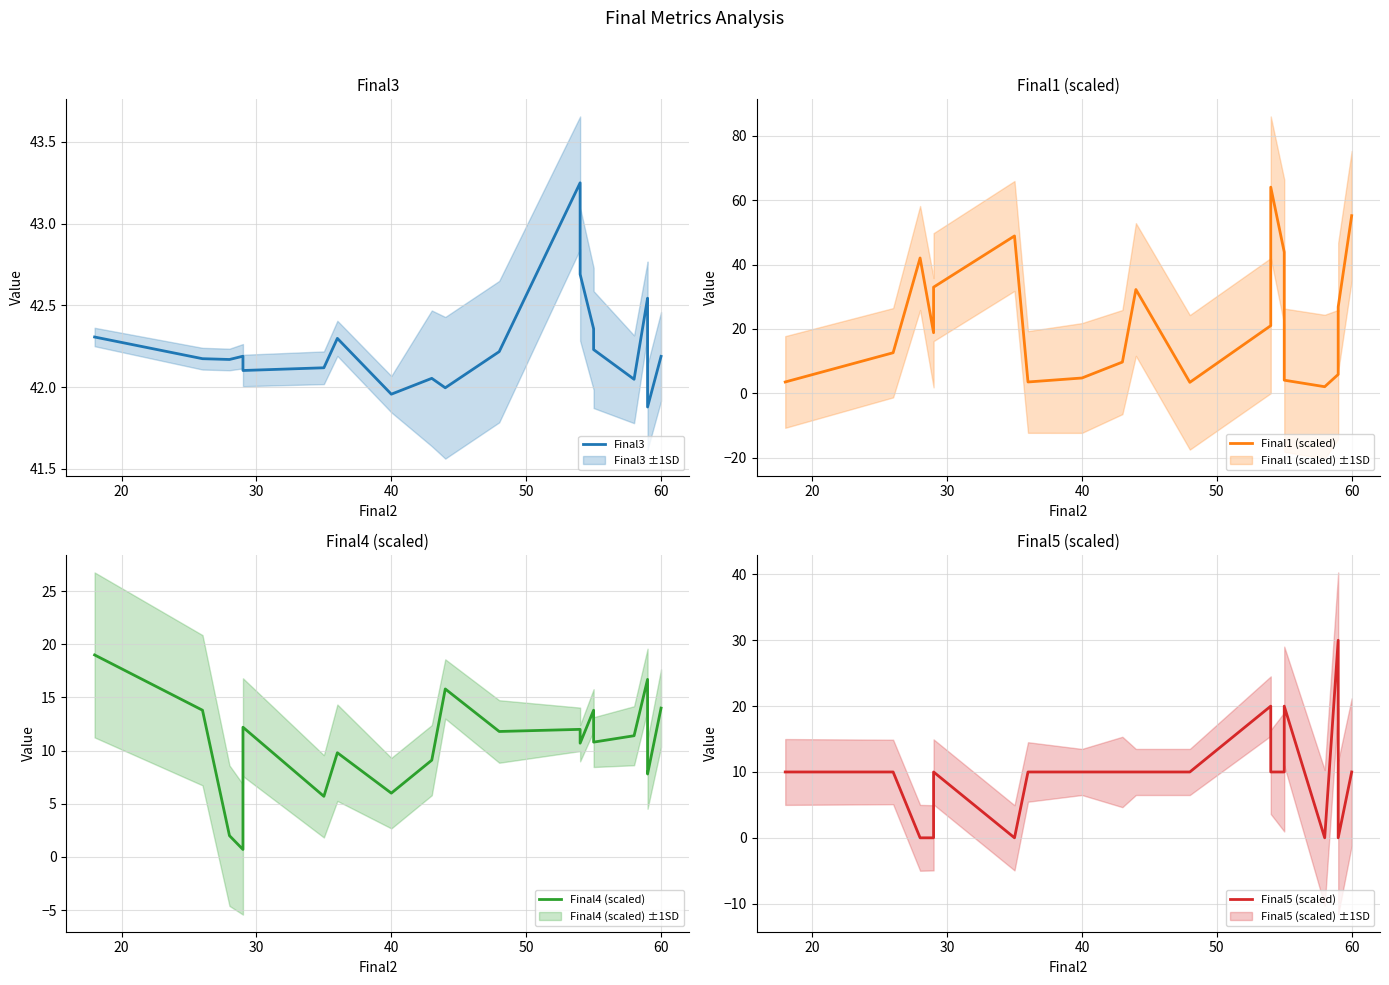

List the series in order of their peak value, lowest first.

Final4 (scaled), Final5 (scaled), Final3, Final1 (scaled)